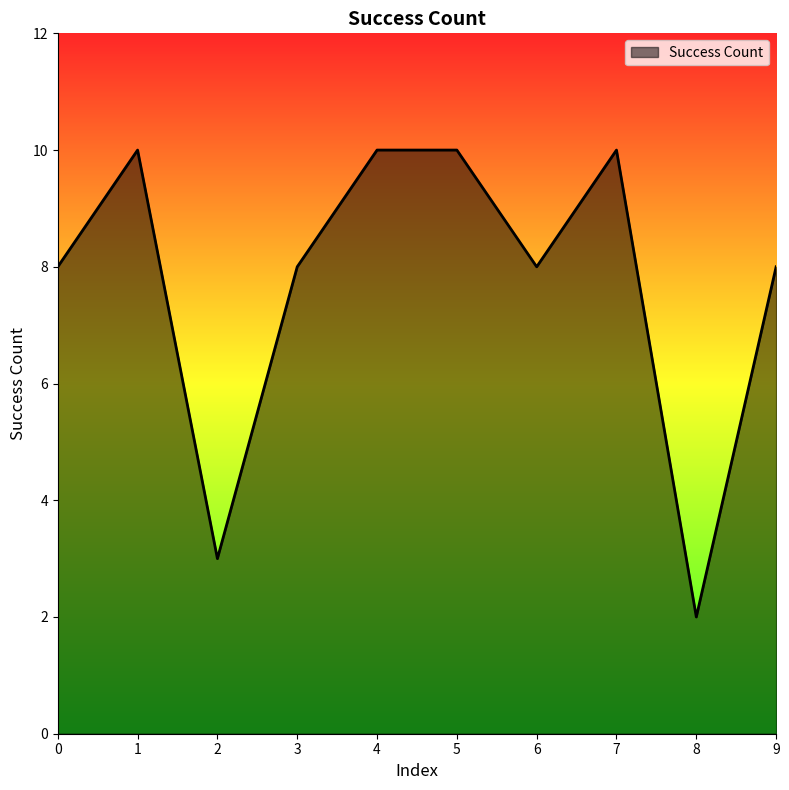

Reading left to right, transcribe all the data shown in this chart.

8	10	3	8	10	10	8	10	2	8